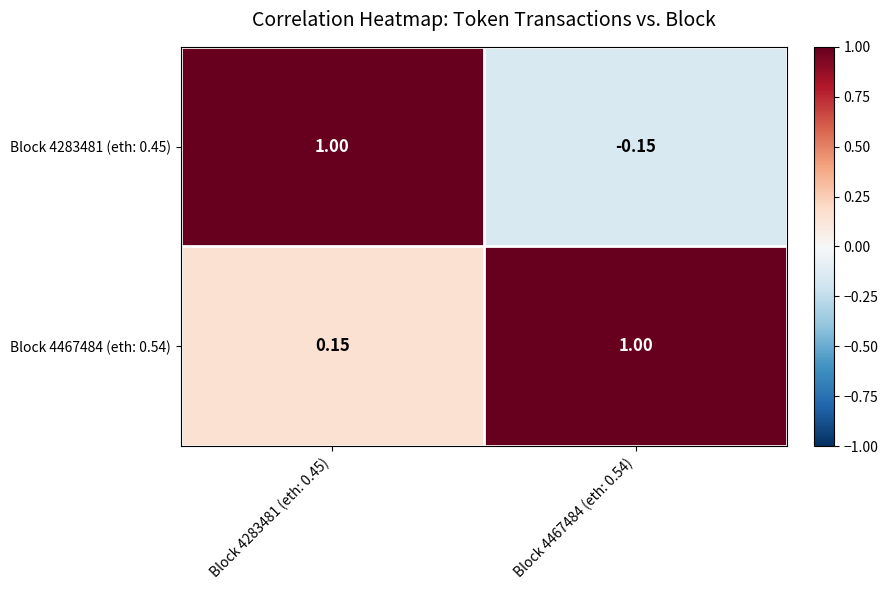

How many negative values does the Block 4283481 (eth: 0.45) series have?

1